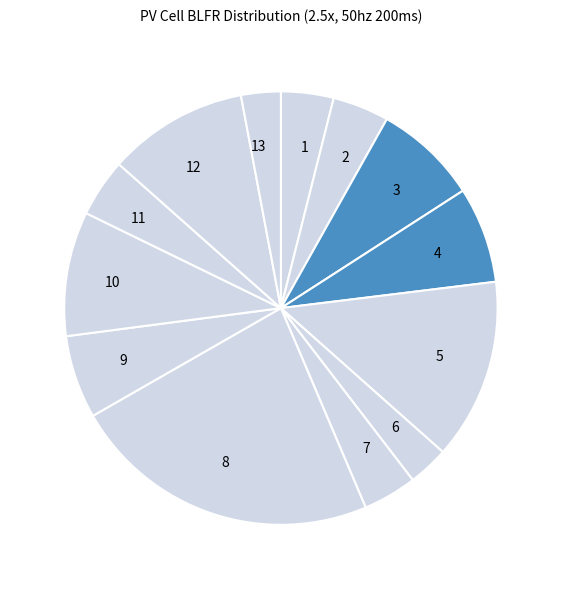

True or false: 8 accounts for 30% of the total.

False